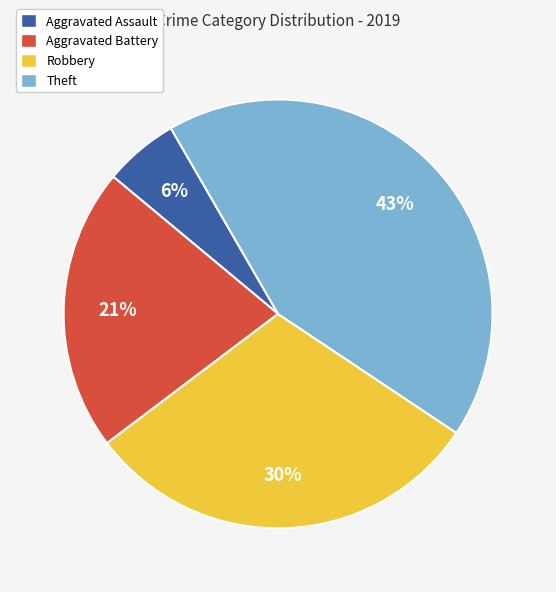

What percentage is the Robbery slice, to the nearest percent?

30%